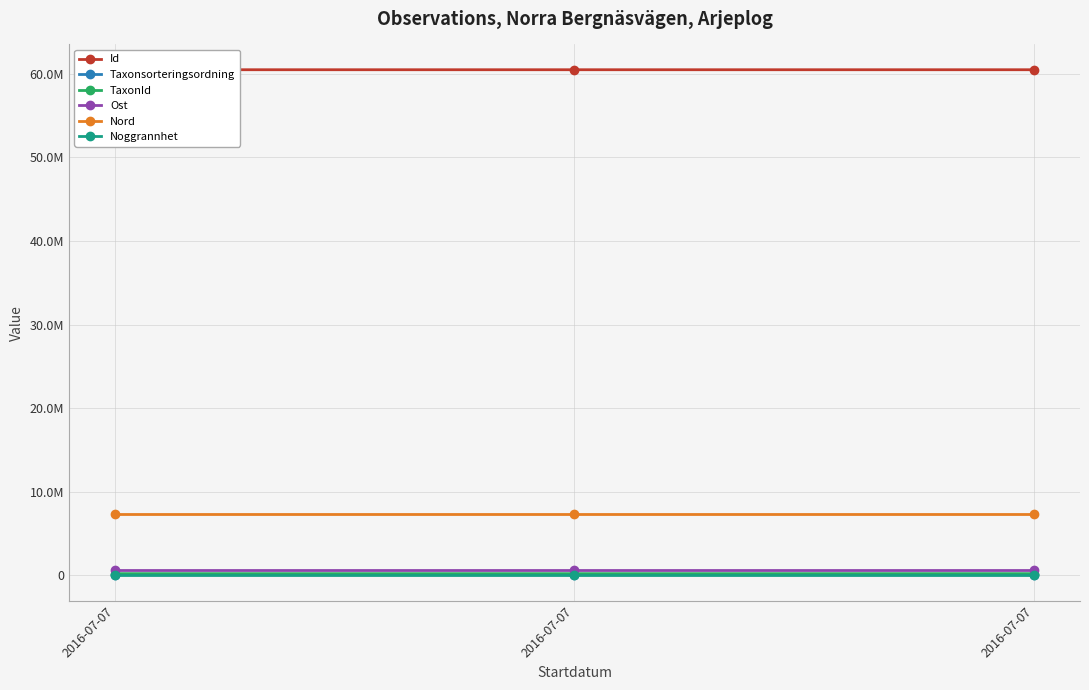

At how many categories does at least one series exceed 15255084?

3